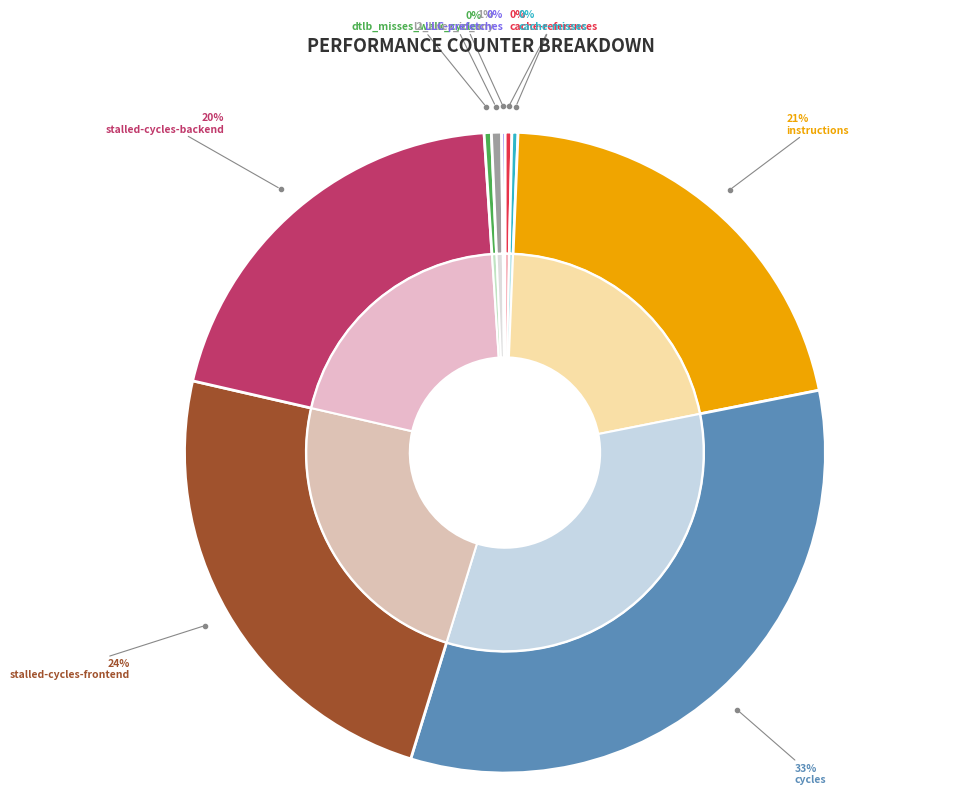

How much of the chart is everything except LLC-prefetches?

99.8%